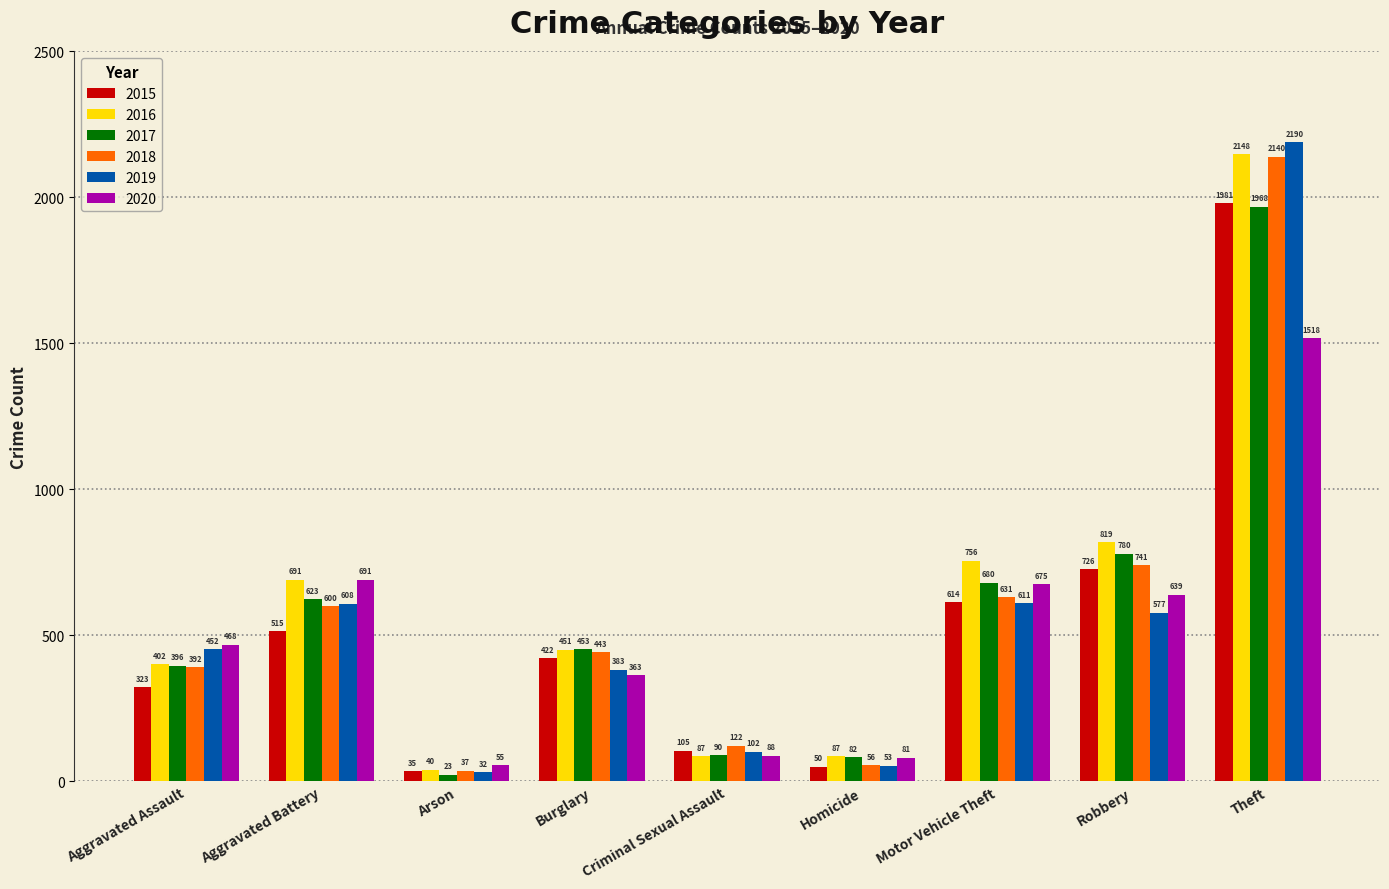

What is the maximum value for 2020?

1518